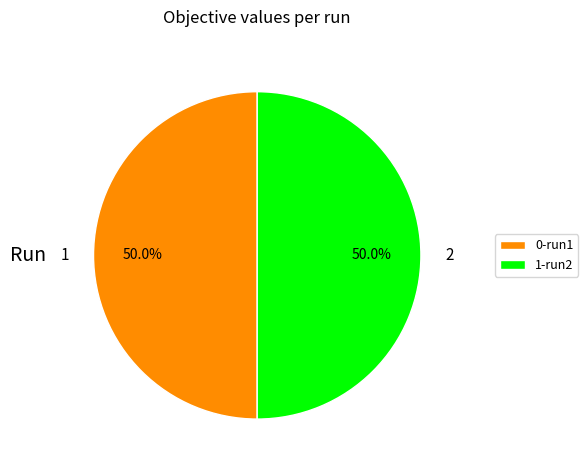

How many segments does this pie chart have?

2